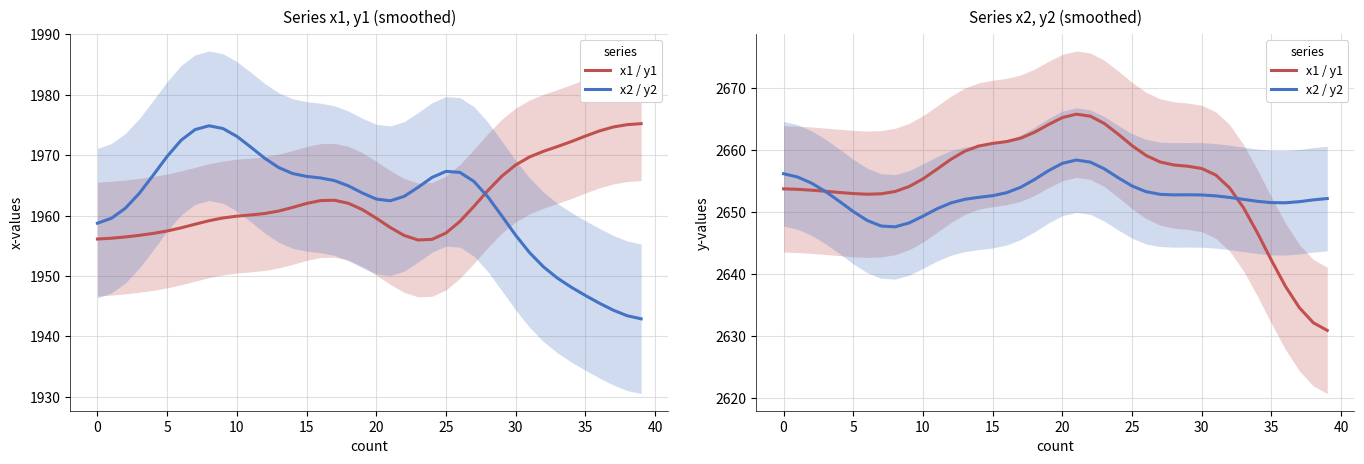

Is it true that x1 / y1 equals 4277.8 at 13?

False